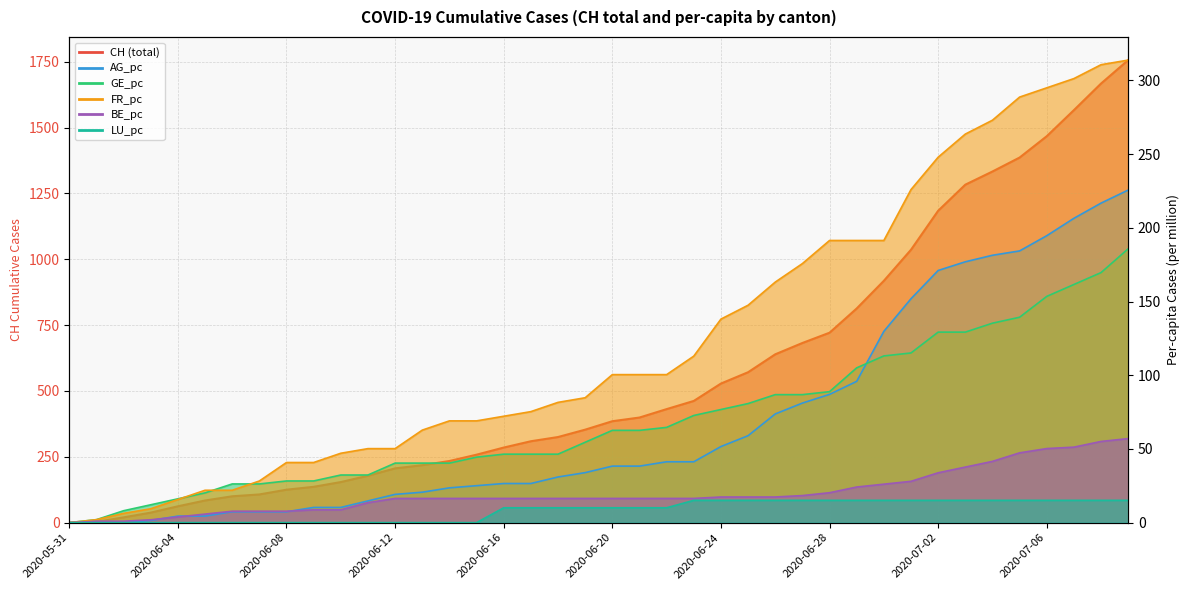

Which category has the highest value in the AG_pc series?

2020-07-09